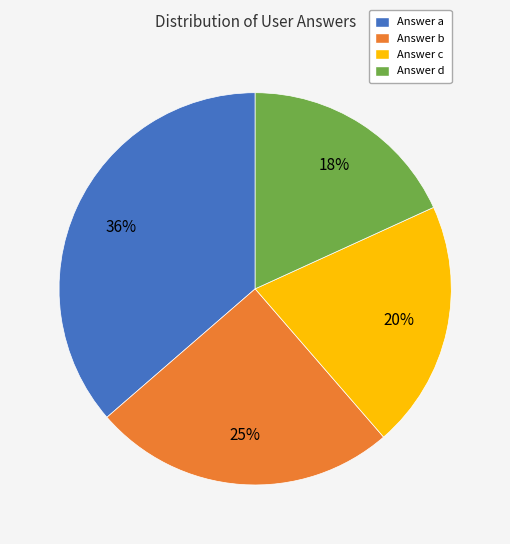

Is there any slice that represents more than half of the pie?

No